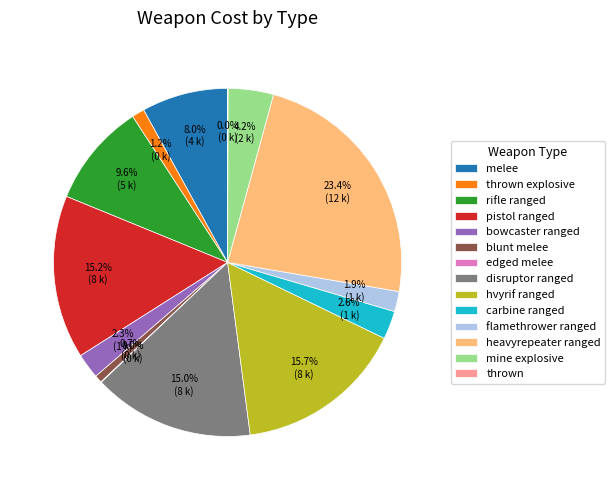

To the nearest percent, what portion does flamethrower ranged represent?

2%